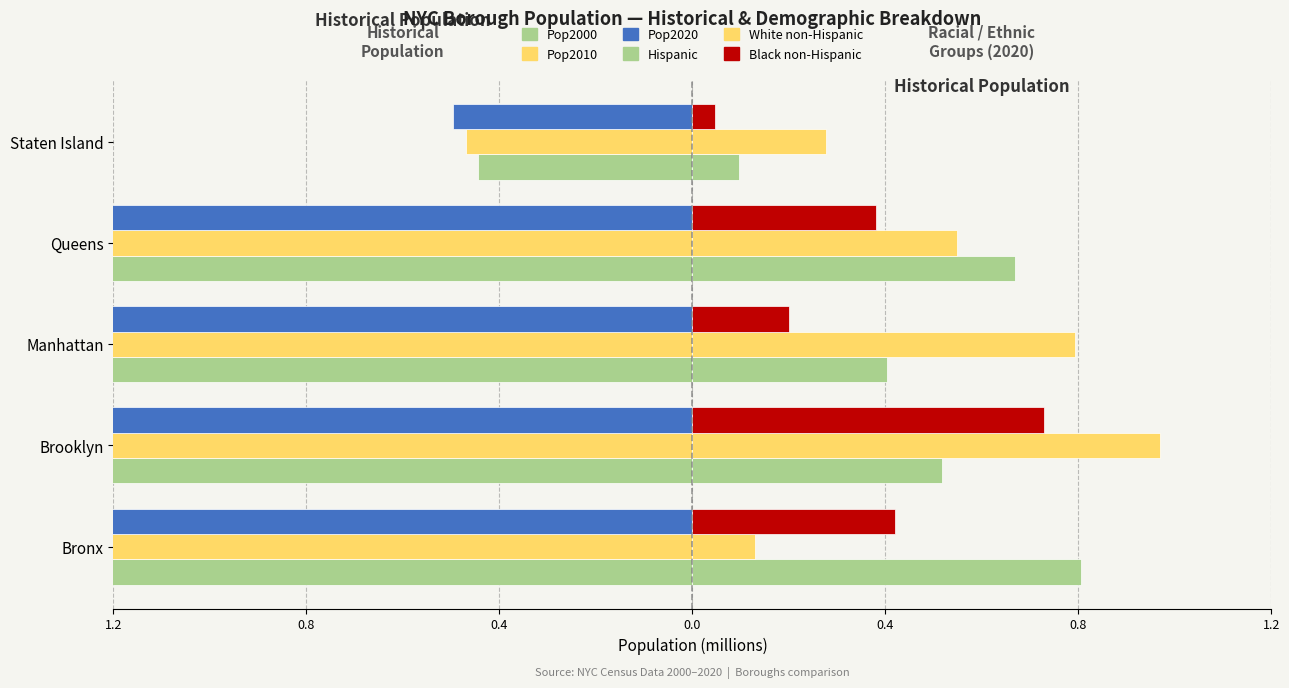

The Pop2010 series shows -0.2 at Staten Island. True or false?

False